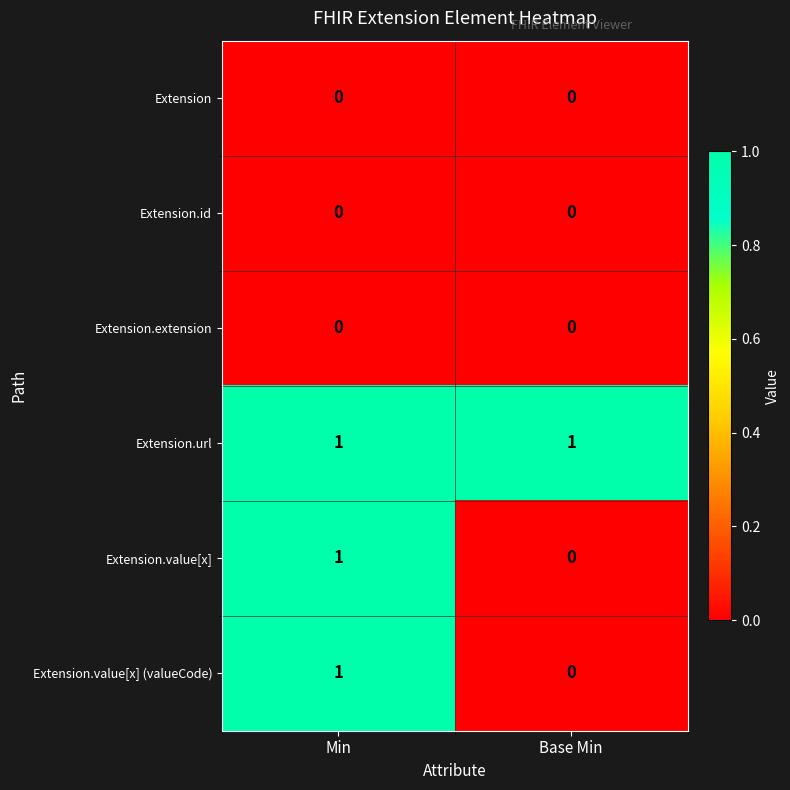

Reading left to right, transcribe all the data shown in this chart.

Extension: 0	0
Extension.id: 0	0
Extension.extension: 0	0
Extension.url: 1	1
Extension.value[x]: 1	0
Extension.value[x] (valueCode): 1	0